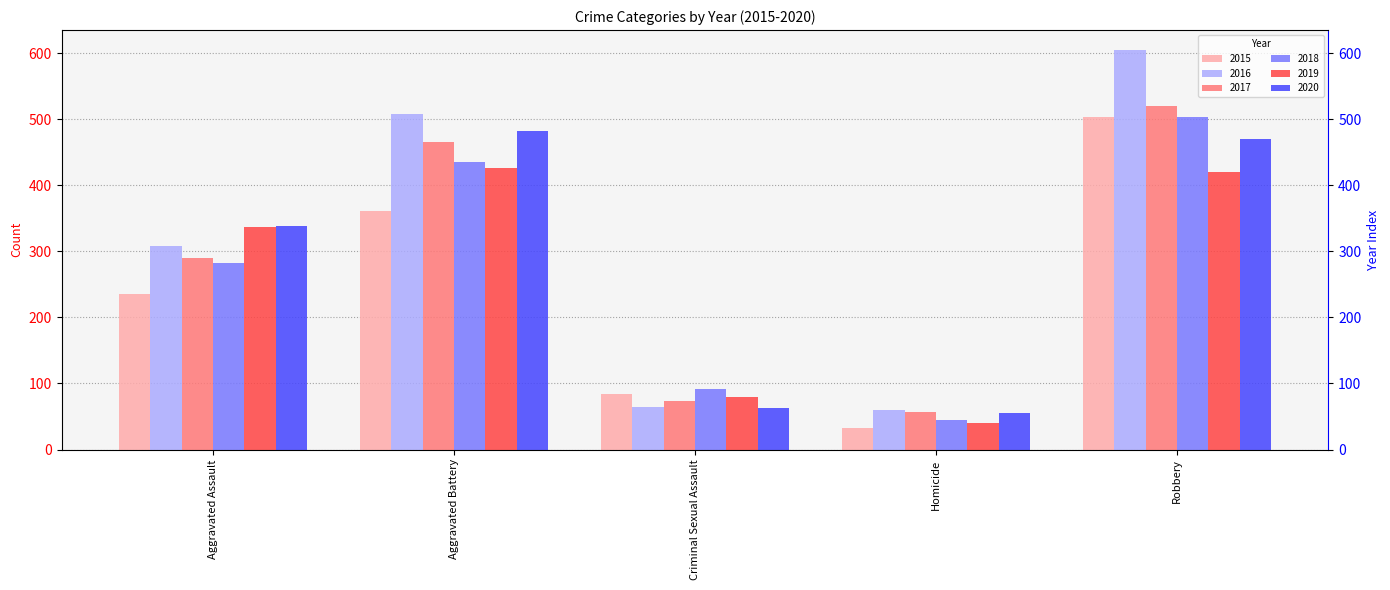

The value of 2015 at Homicide is 8. True or false?

False